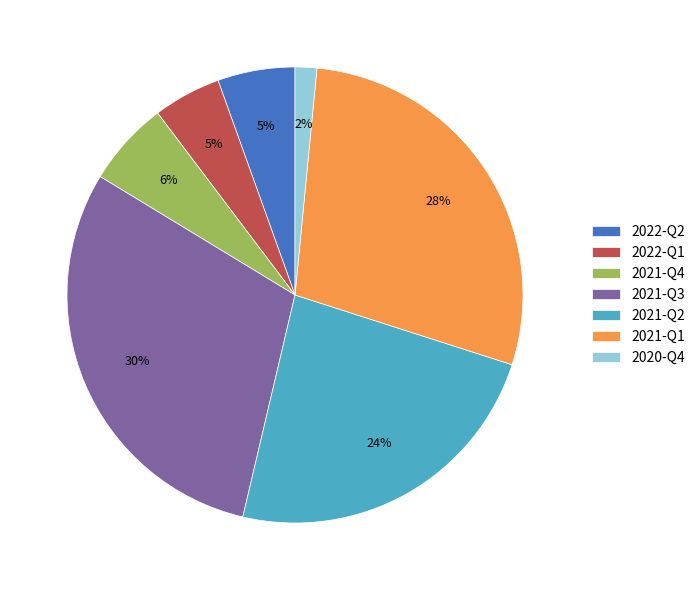

Which has a higher value, 2020-Q4 or 2022-Q2?

2022-Q2